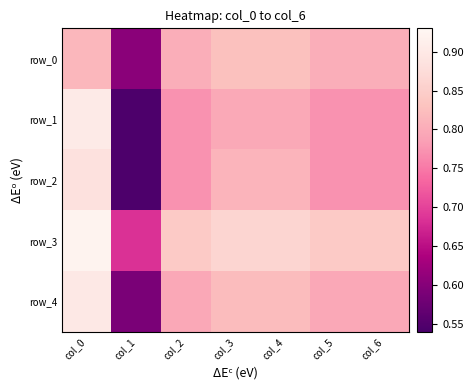

What is the sum of the row_3 values at col_1 and col_4?

1.5